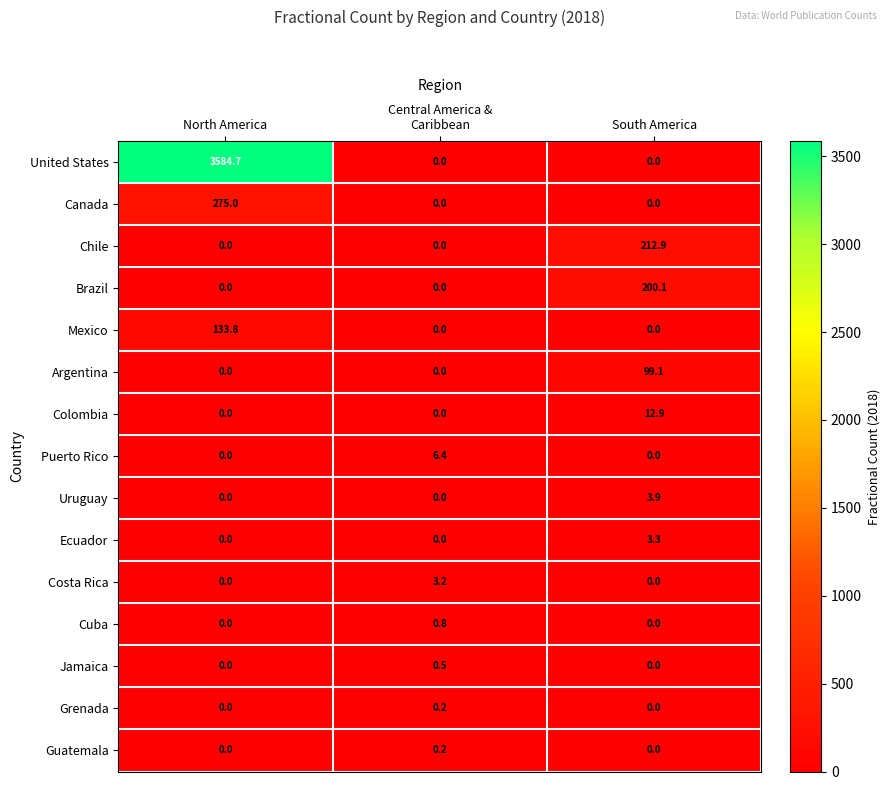

Which series has the largest total across all categories?

United States